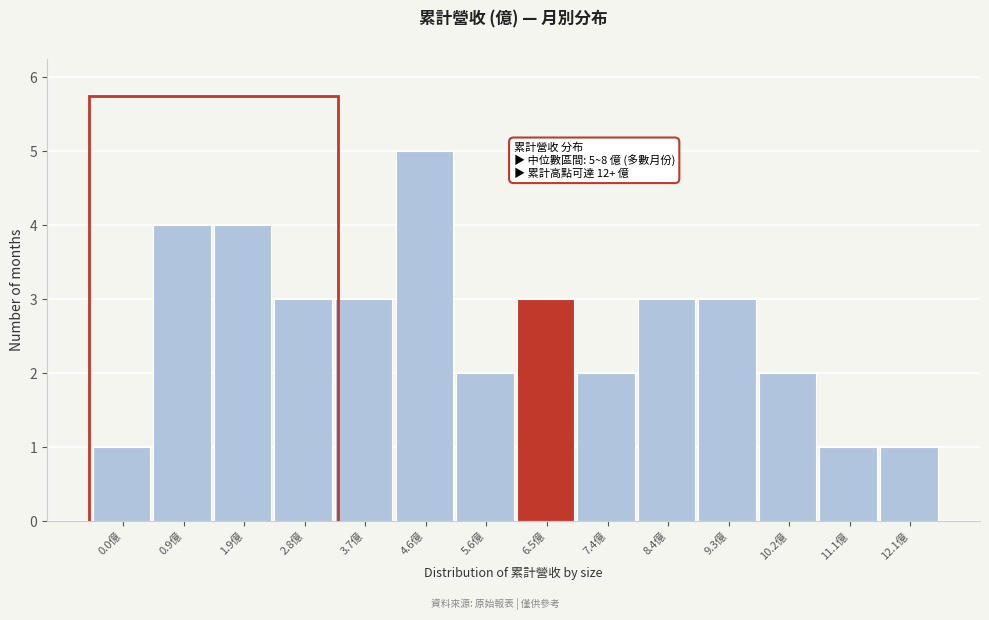

Reading right to left, list all the values displayed in this chart.

1	1	2	3	3	2	3	2	5	3	3	4	4	1